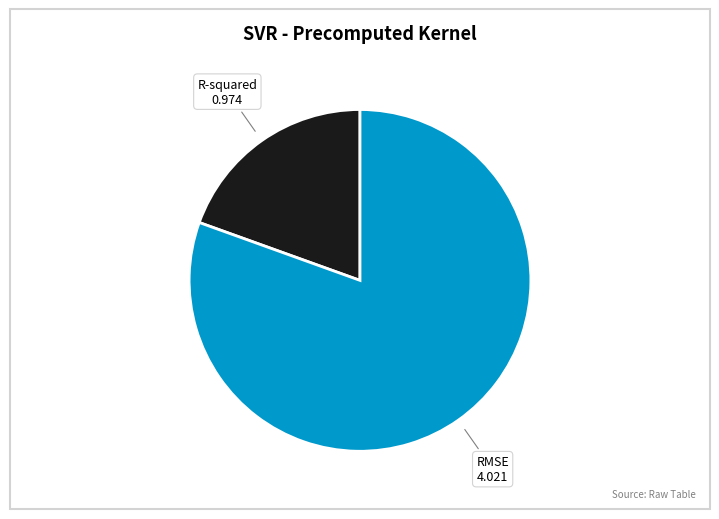

Is there a majority slice in this chart?

Yes